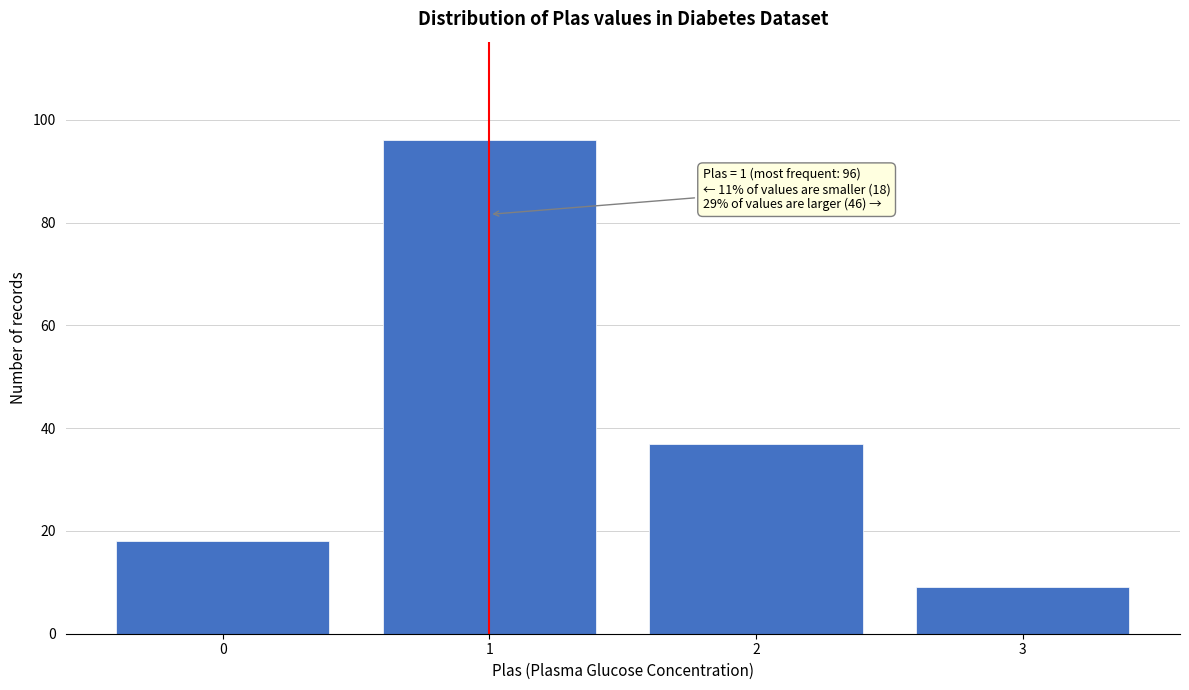

Reading right to left, what are all the values shown in this chart?

3=9	2=37	1=96	0=18